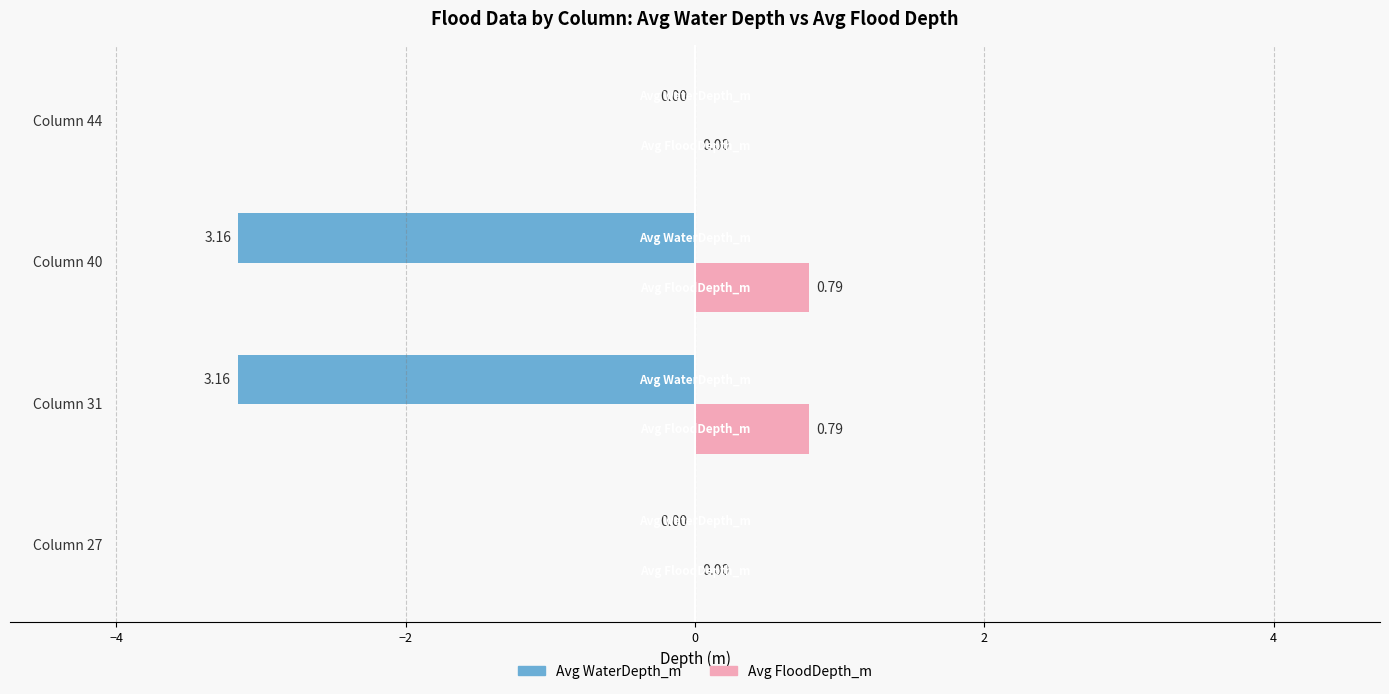

Which series has the largest total across all categories?

Avg FloodDepth_m